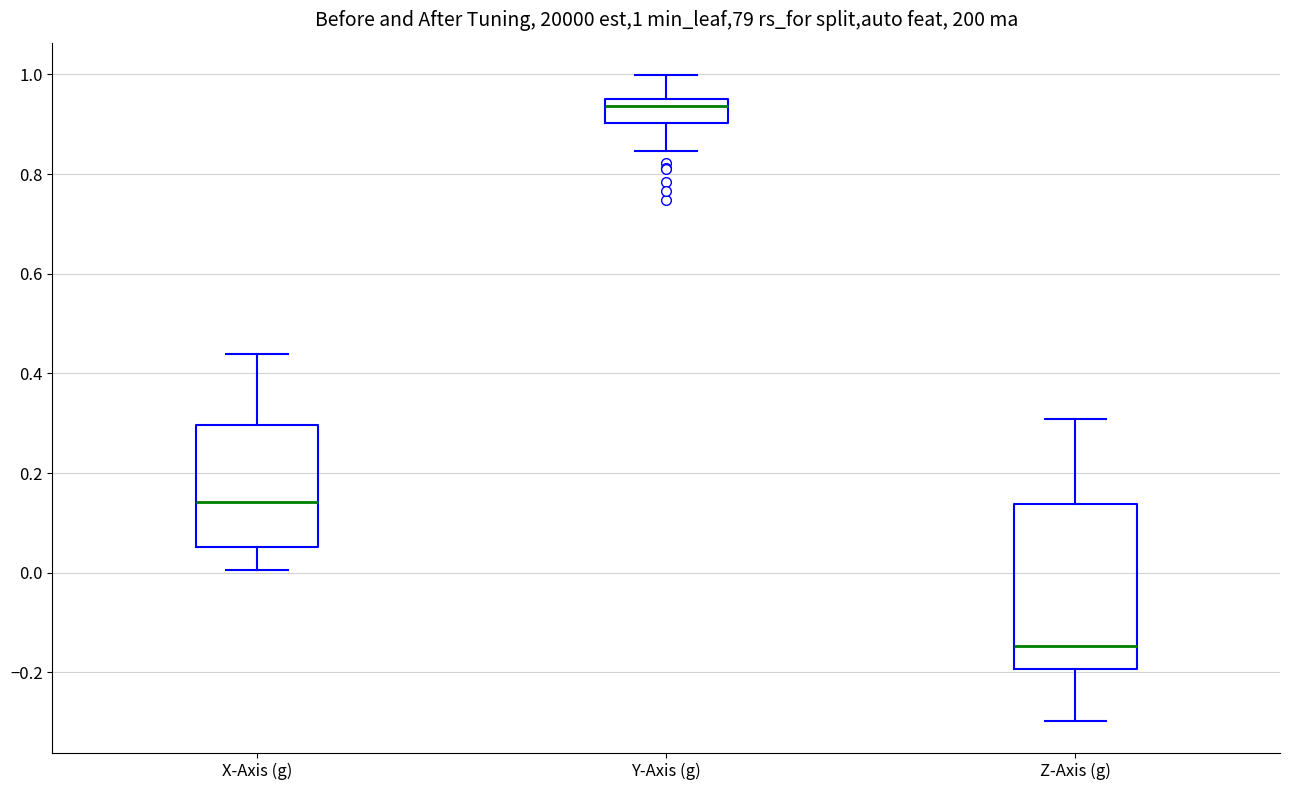

Comparing the boxes themselves (not the whiskers), which one is the tallest?

Z-Axis (g)